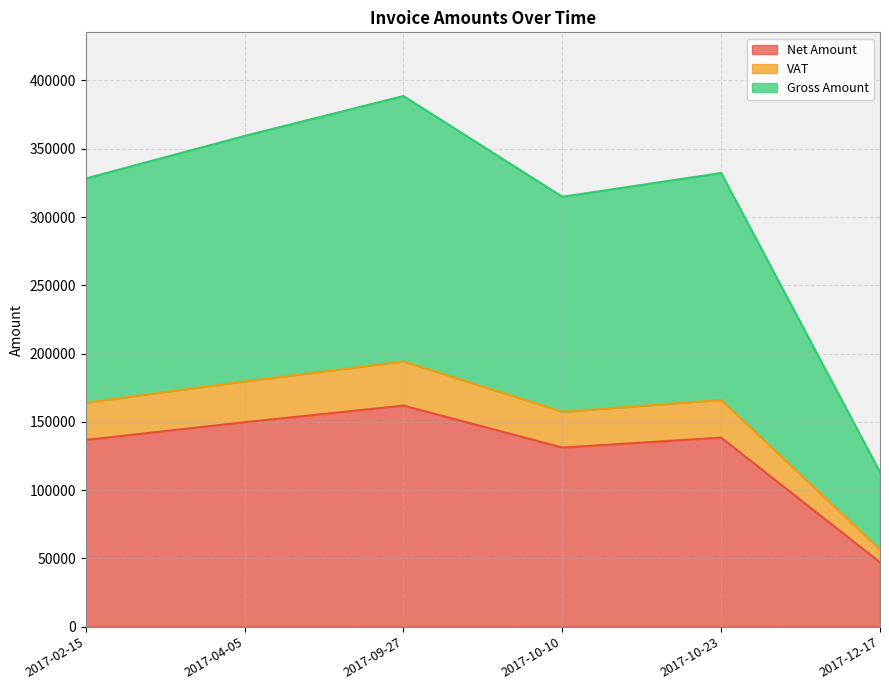

Between 2017-10-10 and 2017-10-23, which series saw the biggest shift?

Gross Amount